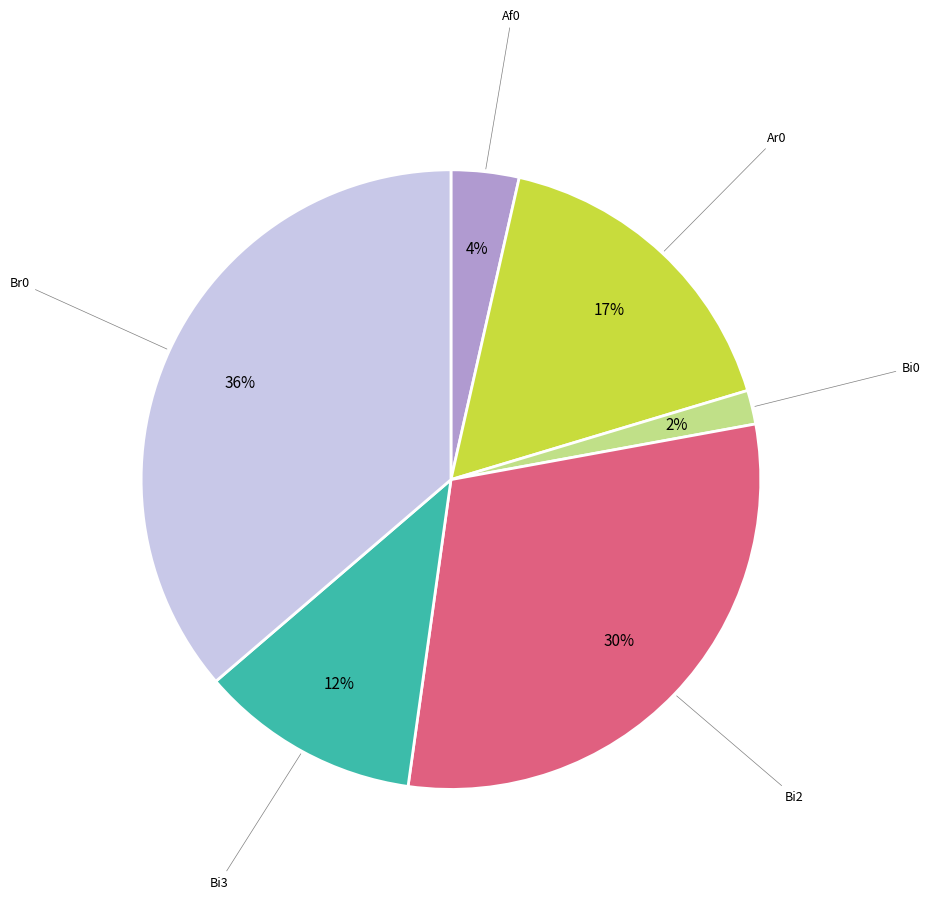

To the nearest percent, what is the average slice percentage?

17%